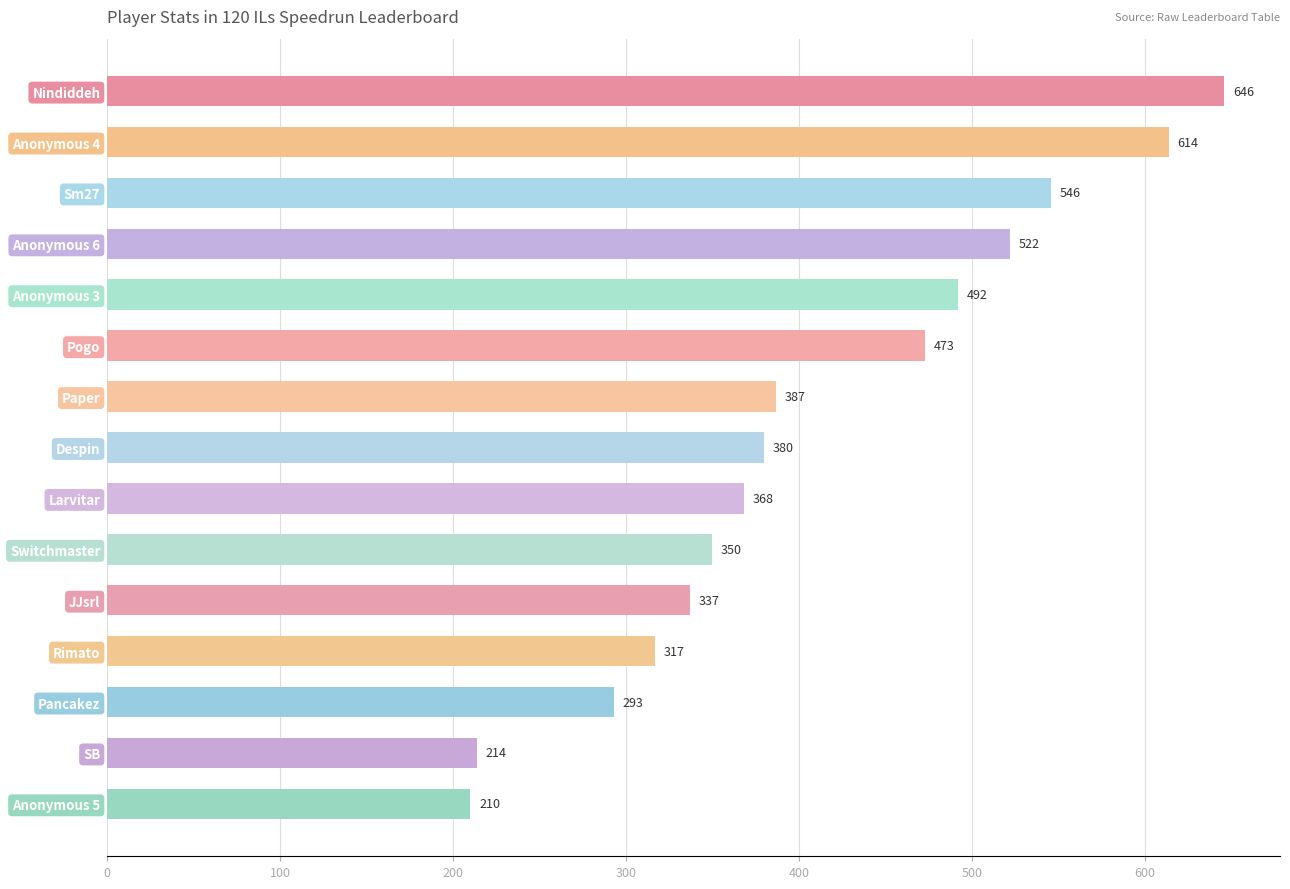

What is the label of the 14th bar from the bottom?

Anonymous 4